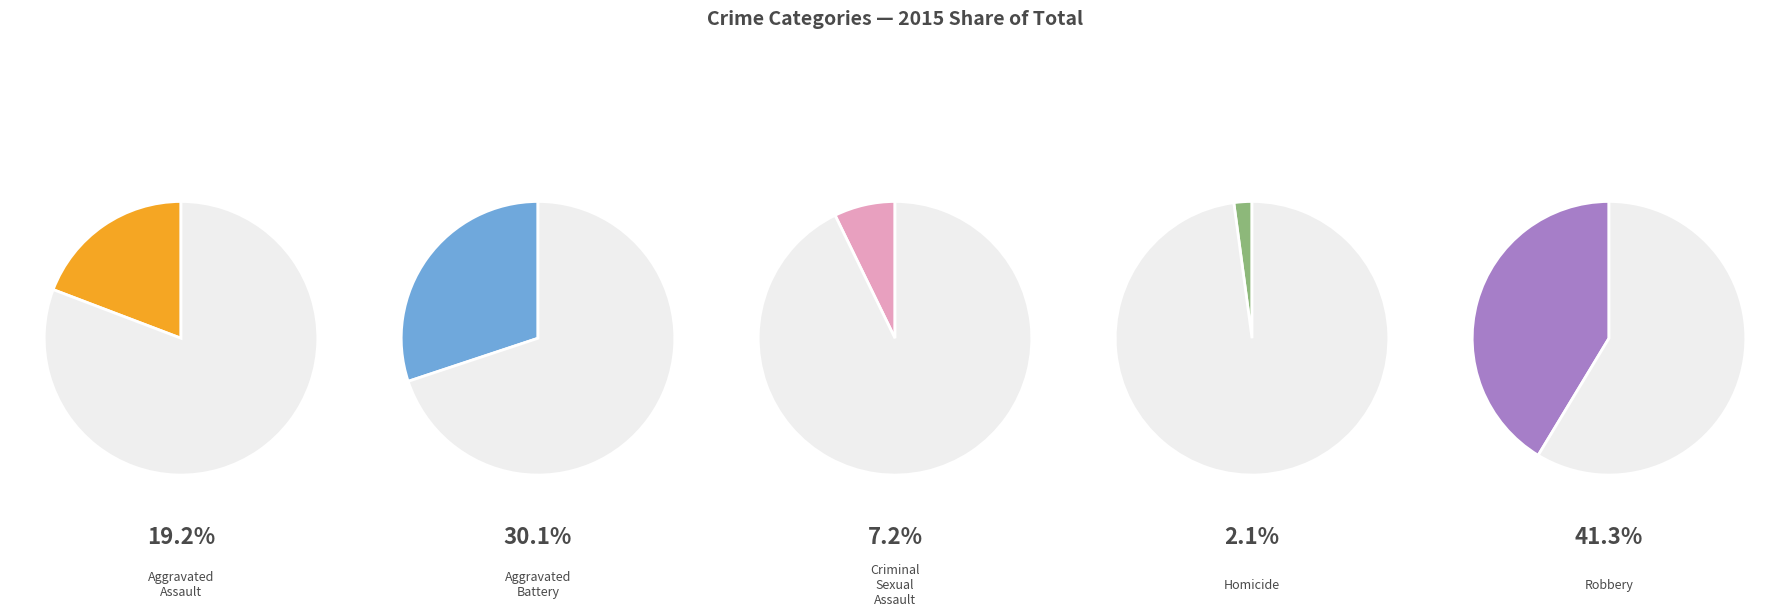

Rank the categories by value from highest to lowest.

Robbery, Aggravated Battery, Aggravated Assault, Criminal Sexual Assault, Homicide